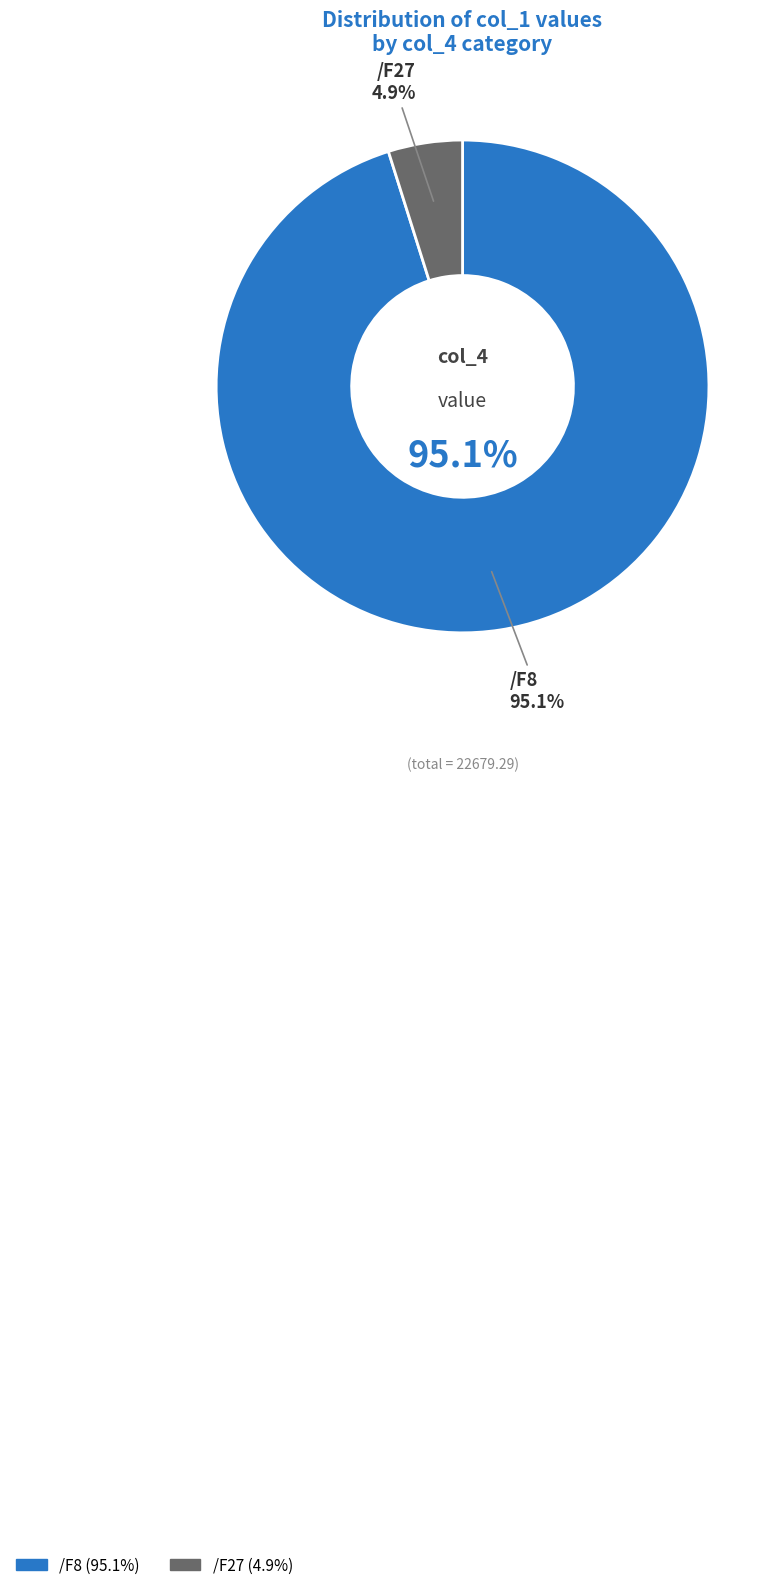

Which has a higher value, /F8 or /F8?

/F8